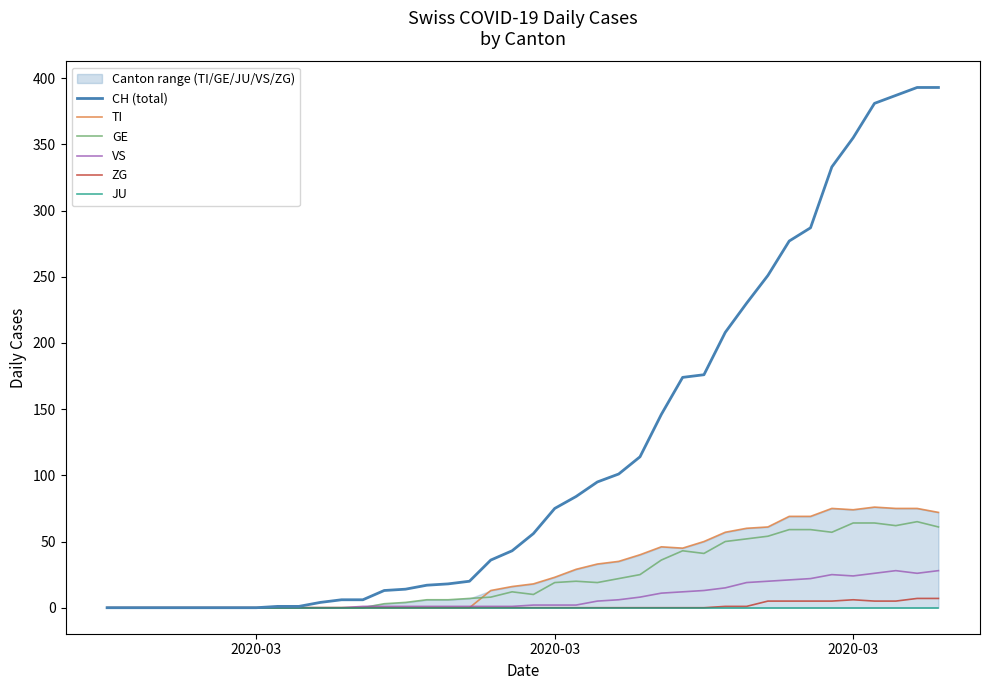

What are all the series names shown in the legend?

CH (total), TI, GE, VS, ZG, JU